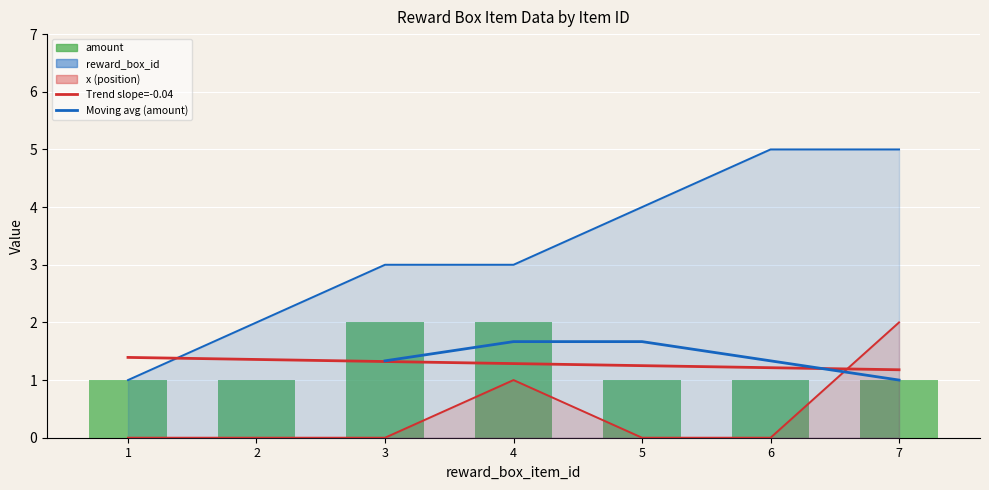

List the series in order of their peak value, highest first.

reward_box_id, x, amount